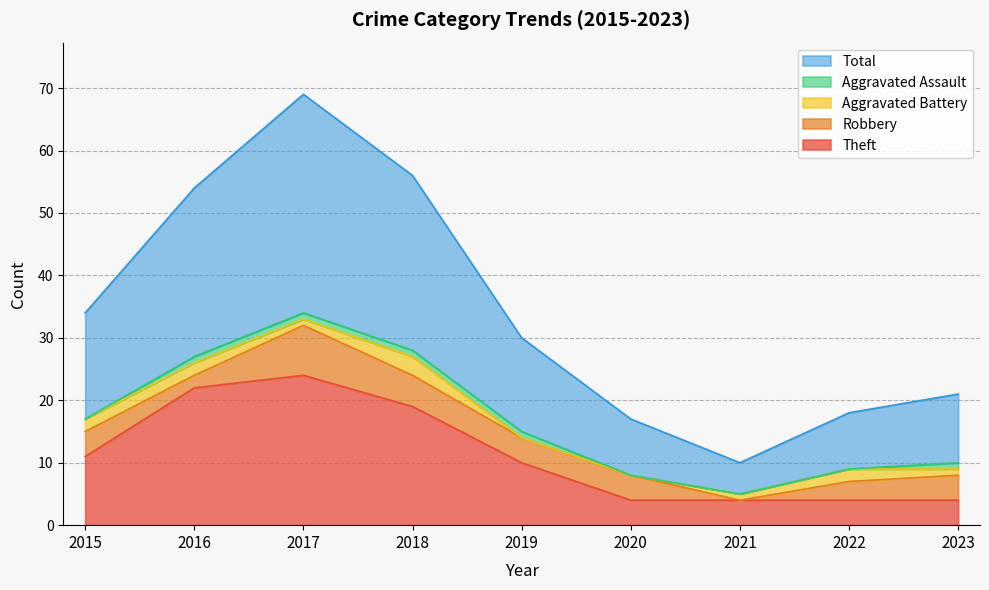

Reading left to right, what are all the values shown in this chart?

Theft: 11	22	24	19	10	4	4	4	4
Robbery: 4	2	8	5	4	4	0	3	4
Aggravated Battery: 2	2	1	3	0	0	1	2	1
Aggravated Assault: 0	1	1	1	1	0	0	0	1
Total: 17	27	35	28	15	9	5	9	11